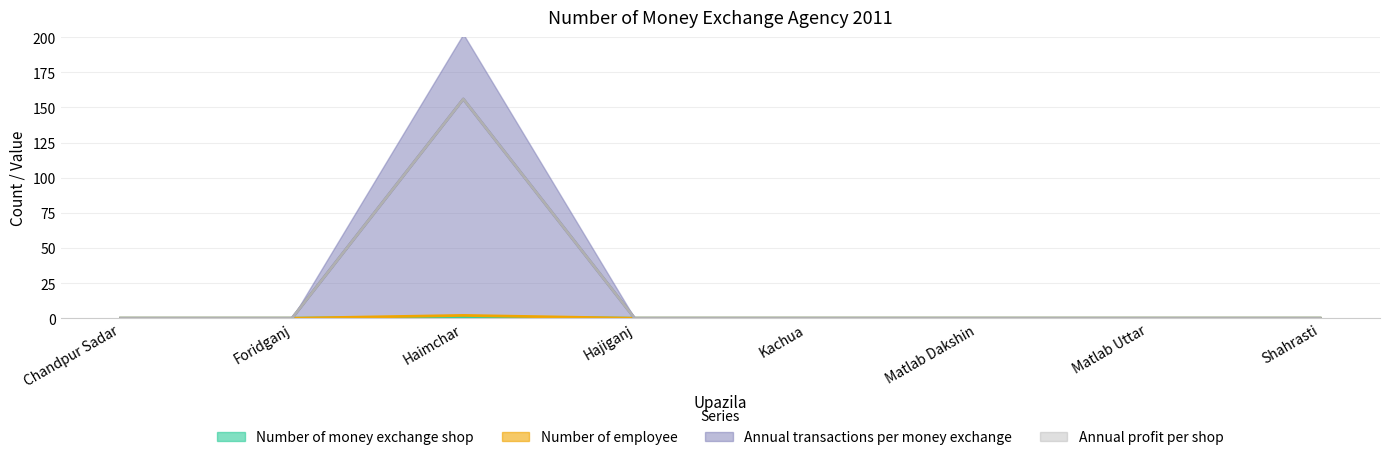

Where is Number of employee nearest to the value 1?

Chandpur Sadar